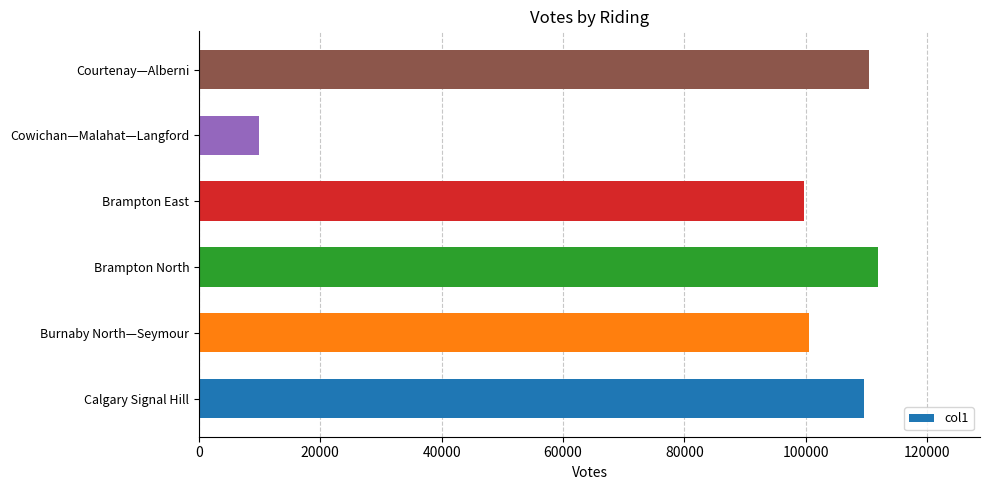

Read the value at Brampton East.

99712